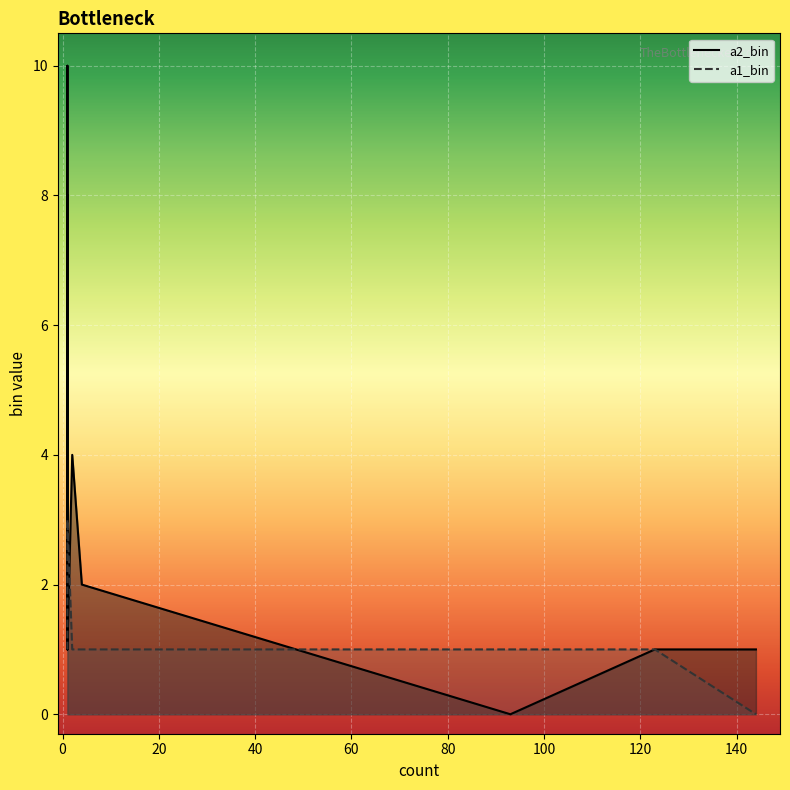

List the series in order of their peak value, lowest first.

a1_bin, a2_bin